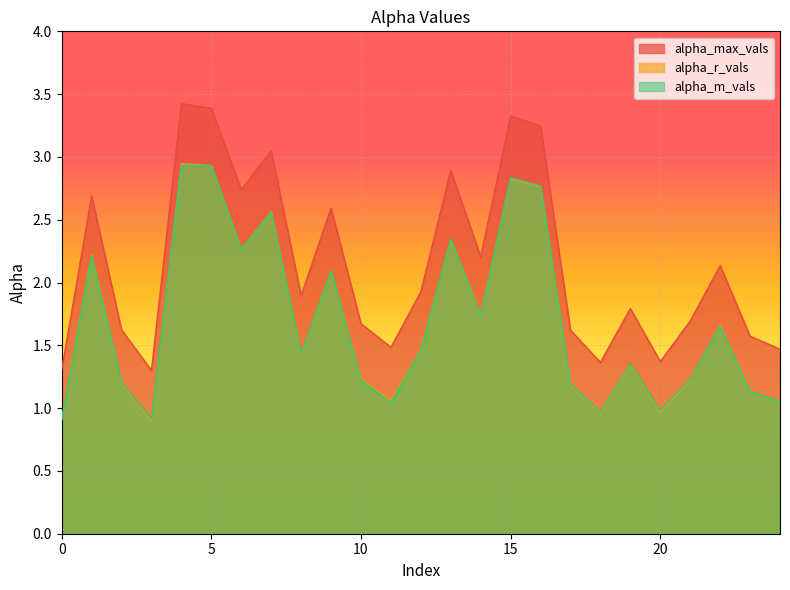

What is the spread (max minus min) of values at 11?

0.4